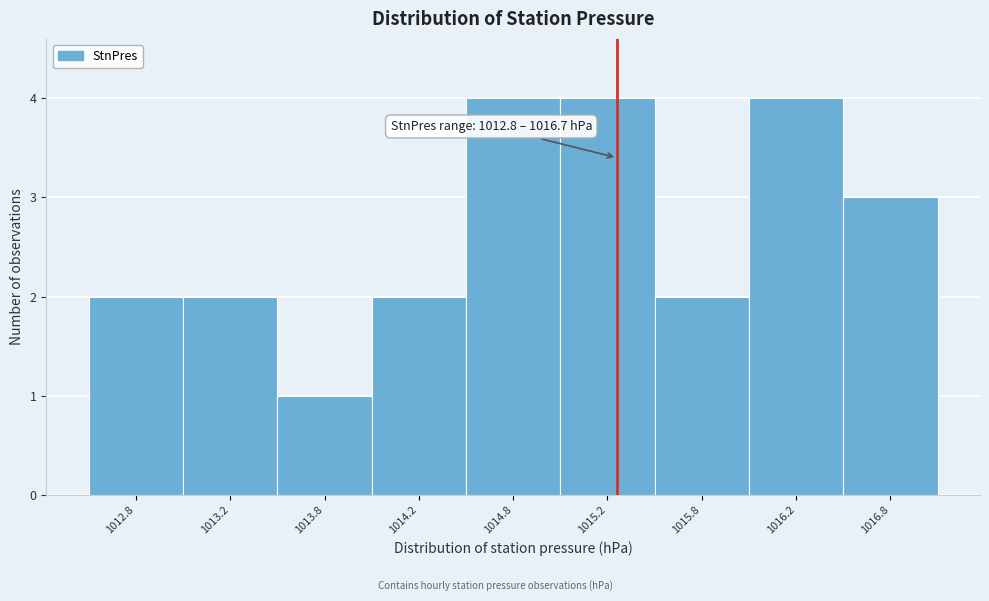

Reading left to right, extract all data points from this chart.

2	2	1	2	4	4	2	4	3